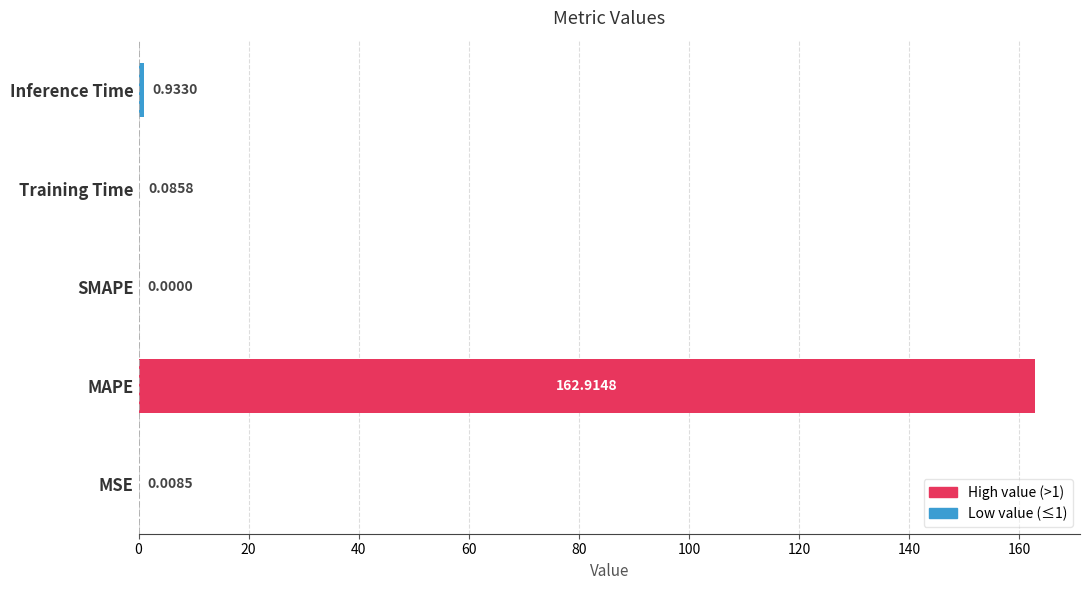

Are the bars horizontal?

Yes